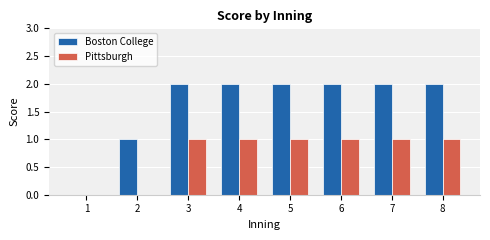

Is it true that Boston College equals 0 at 1?

True